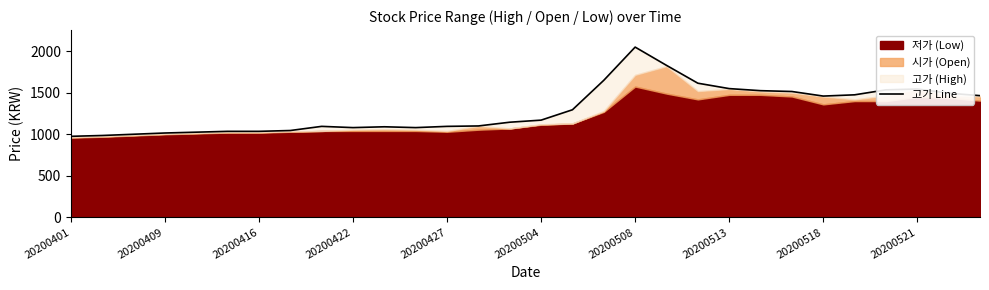

What is the difference between the maximum and minimum values?

1075